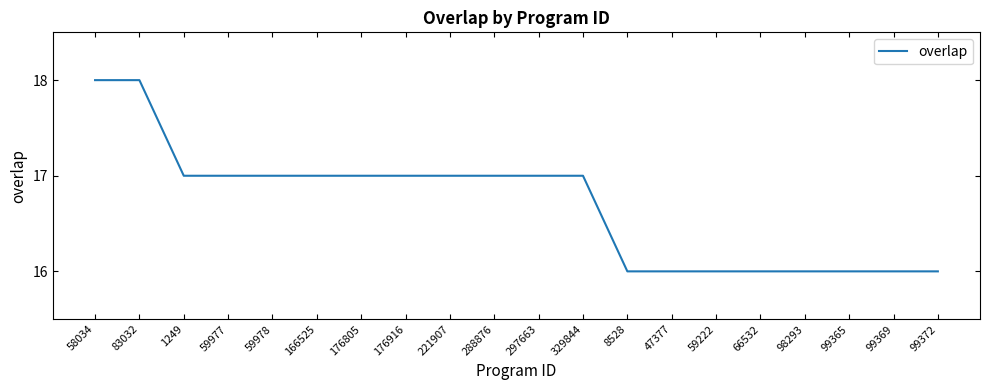

What position from the left is 99369?

19